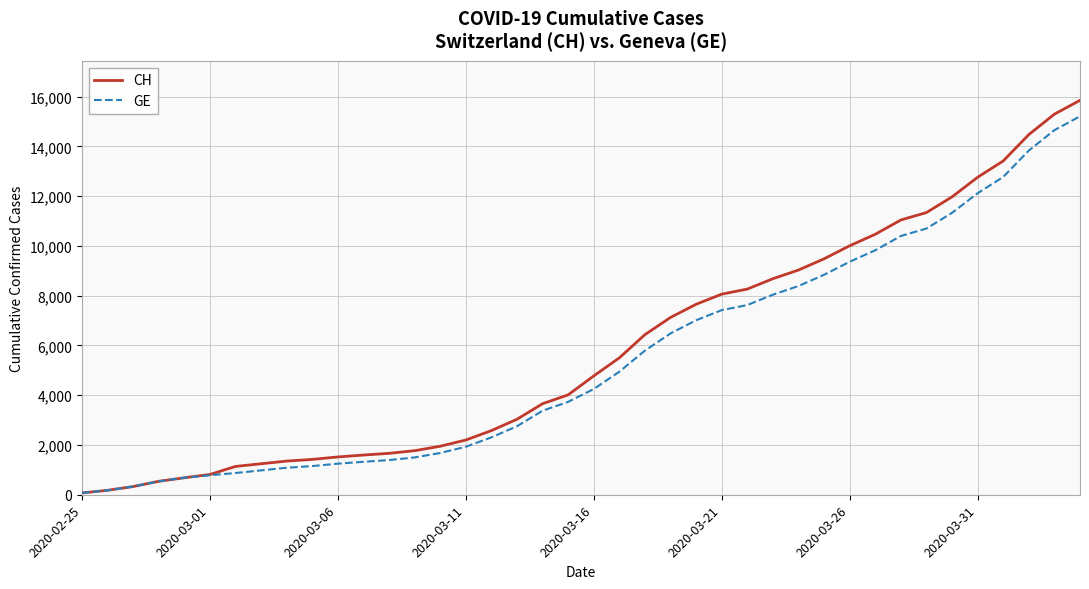

What is the highest value of the GE series?

15208